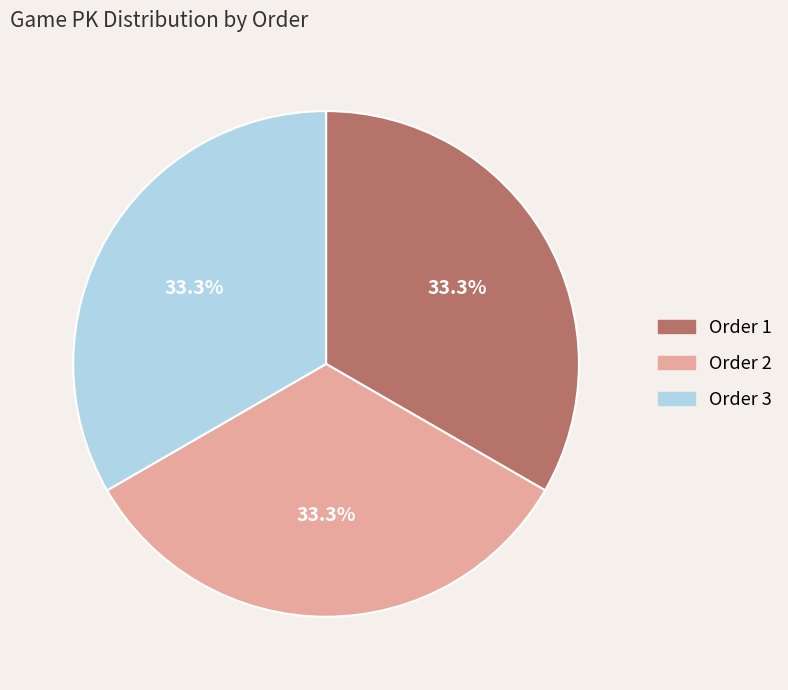

Is there any slice that represents more than half of the pie?

No